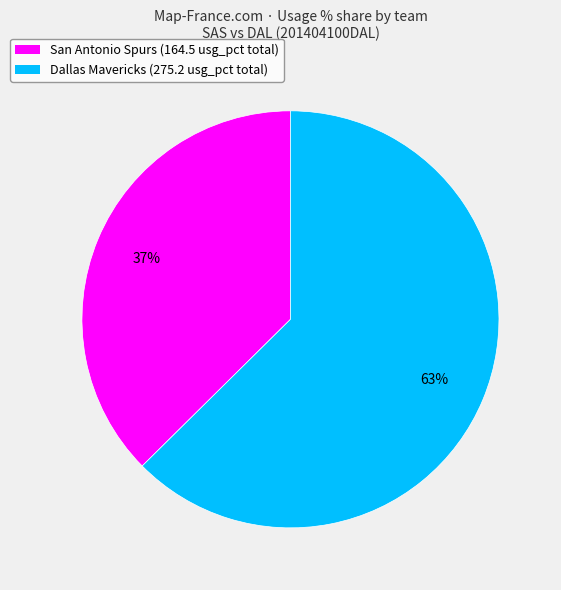

The Dallas Mavericks (275.2 usg_pct total) slice represents 54% of the pie. True or false?

False